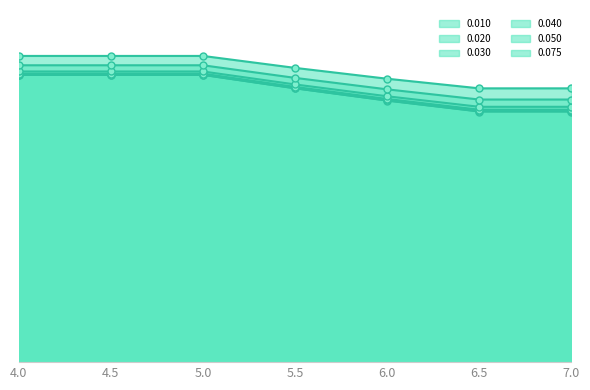

True or false: 0.020 and 0.040 intersect in this chart.

False